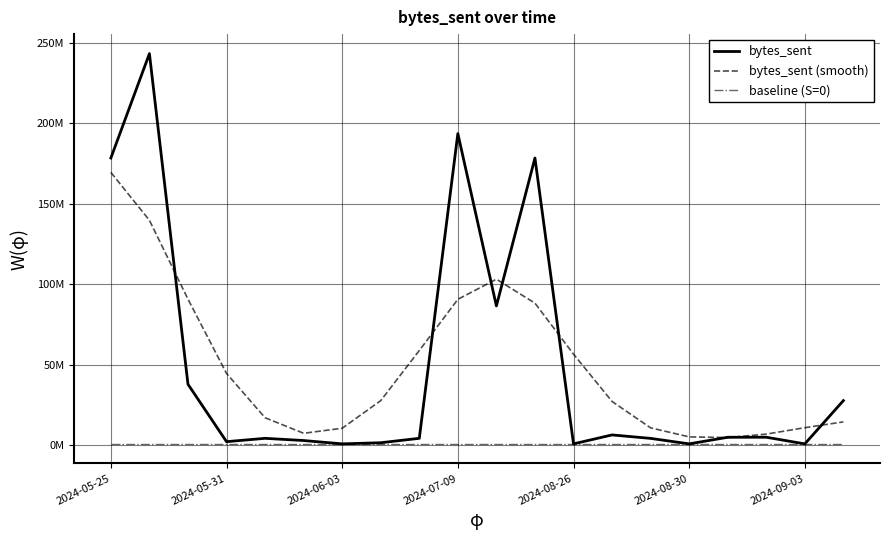

What are all the series names shown in the legend?

bytes_sent, bytes_sent (smooth), baseline (S=0)